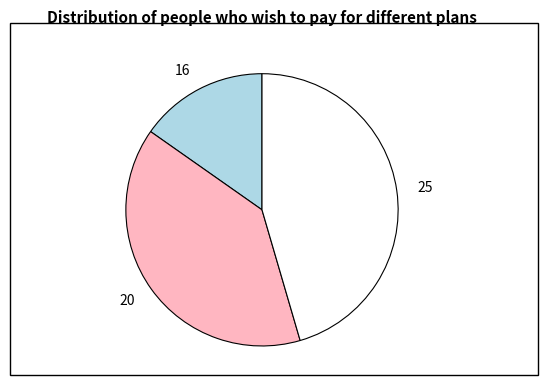

Does 25 represent more than half of the total?

No